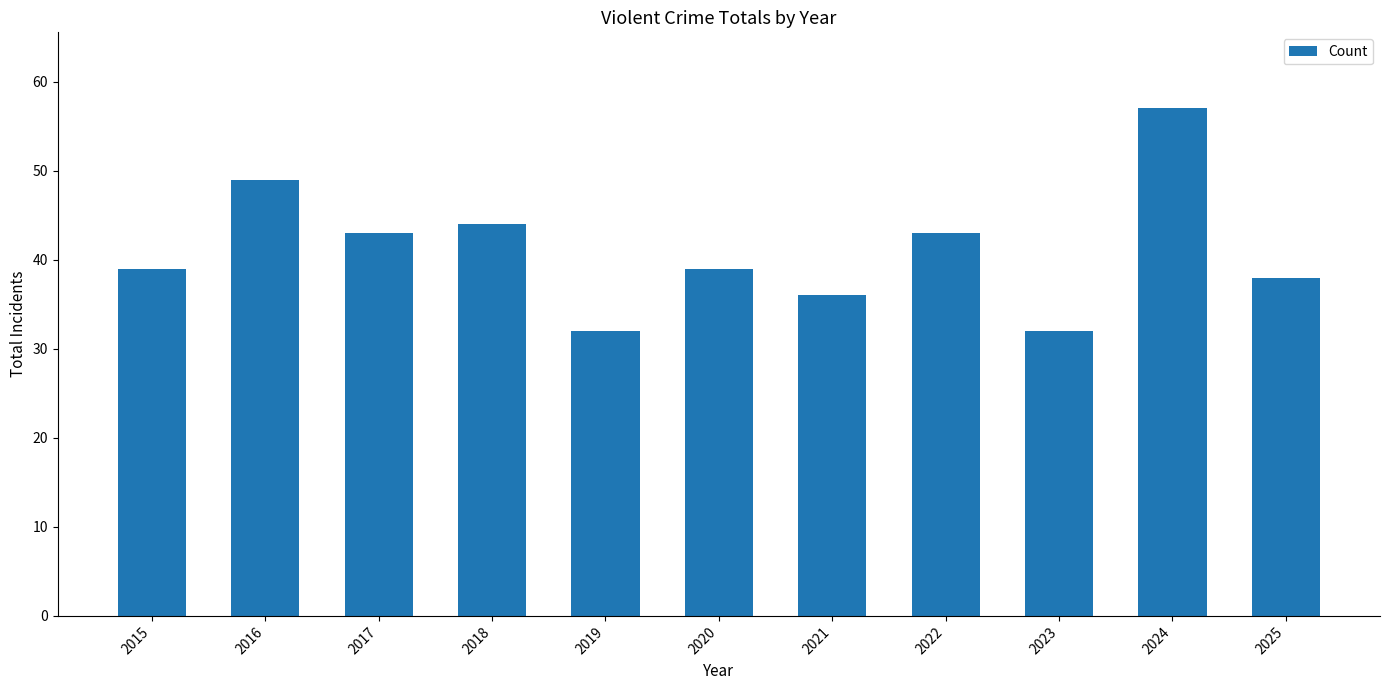

What is the change in value from 2016 to 2020?

-10